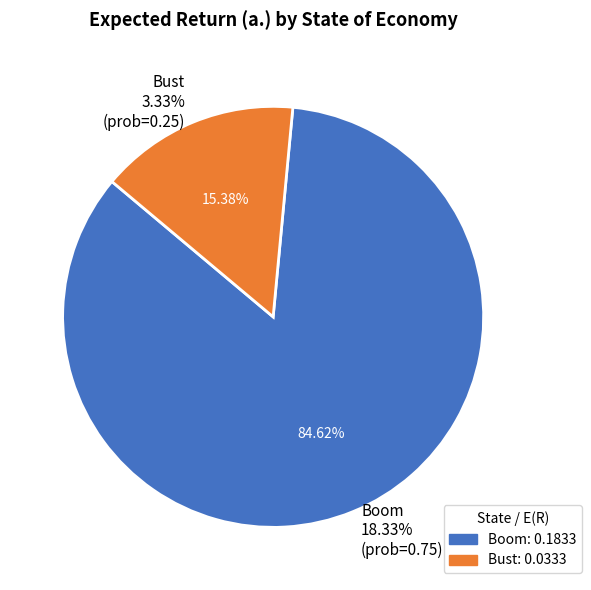

Rank the categories by value from lowest to highest.

Bust, Boom